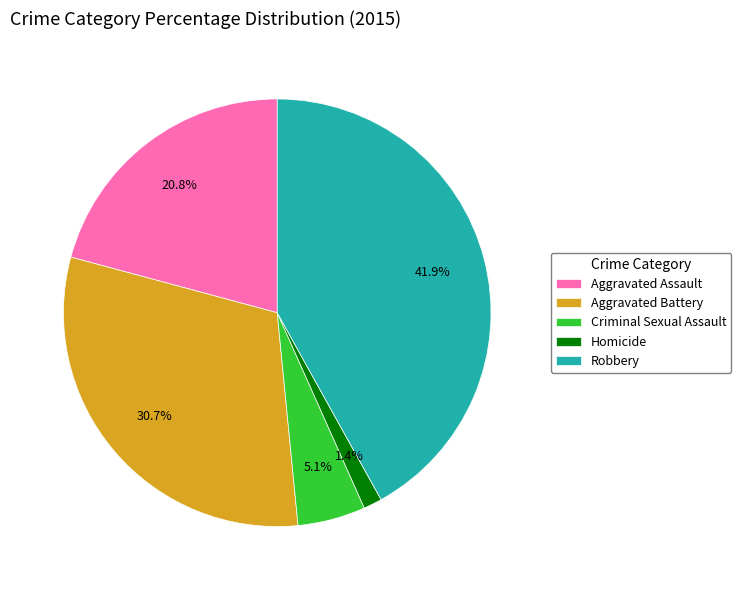

What percentage is the Robbery slice, to the nearest percent?

42%